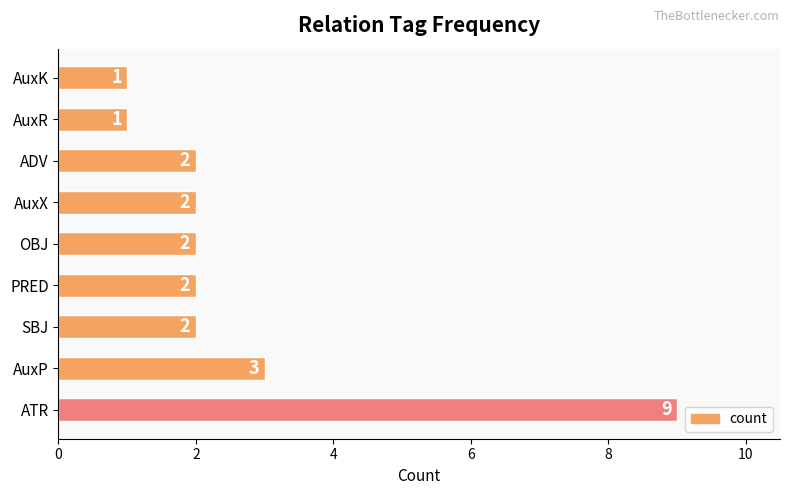

What is the average value?

3